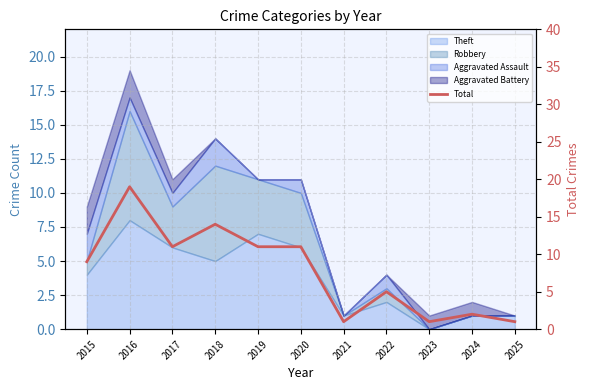

What is the difference between the maximum and second lowest values?

18